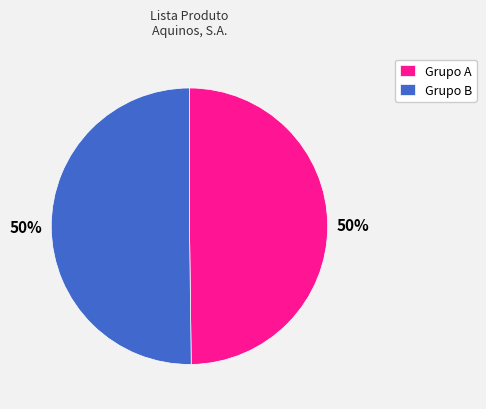

True or false: Grupo A accounts for 56% of the total.

False